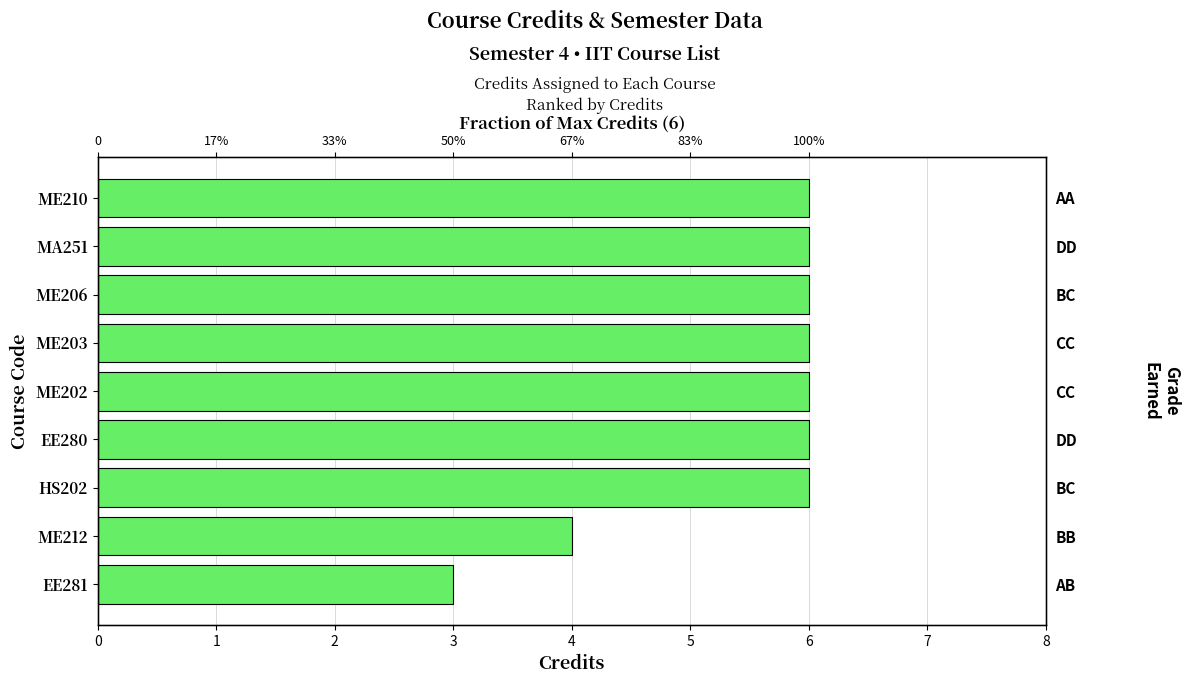

What is the sum of the values at HS202 and EE281?

9